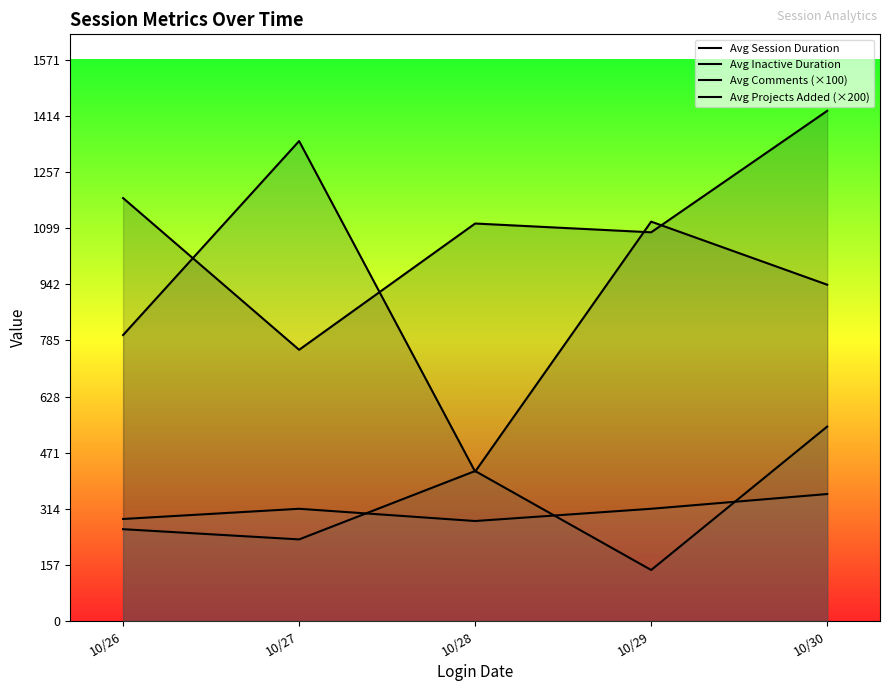

True or false: Avg Session Duration and Avg Comments (×100) cross at least once.

False